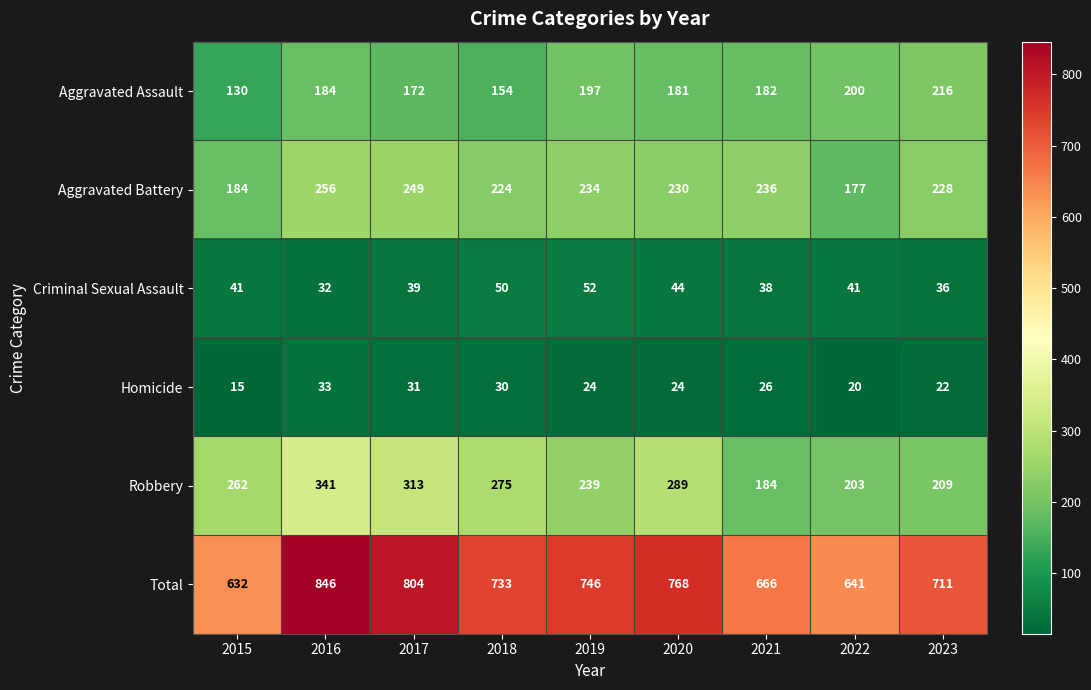

At which label does Aggravated Battery first exceed 230?

2016